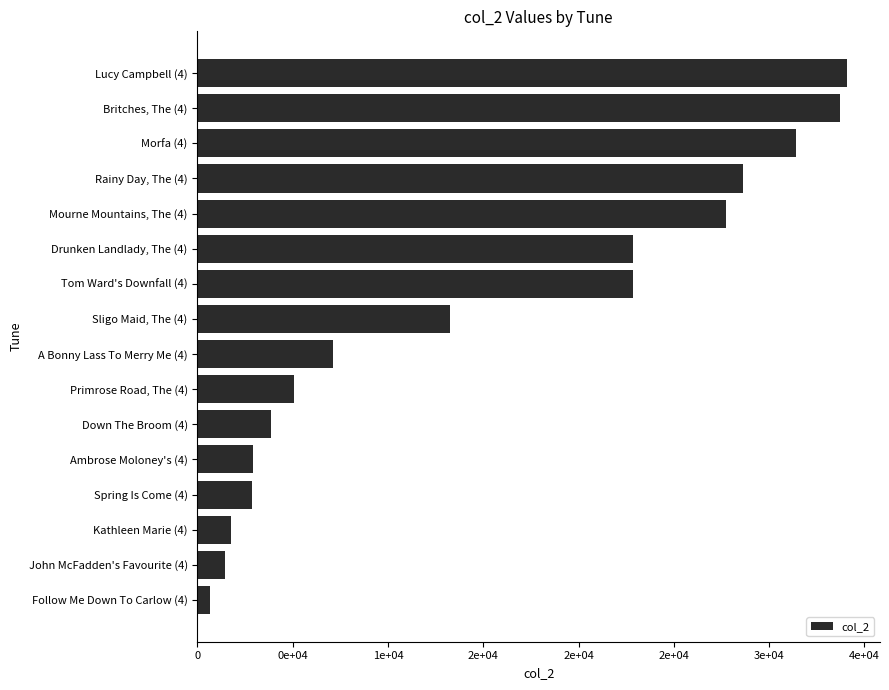

Does the chart contain any negative values?

No